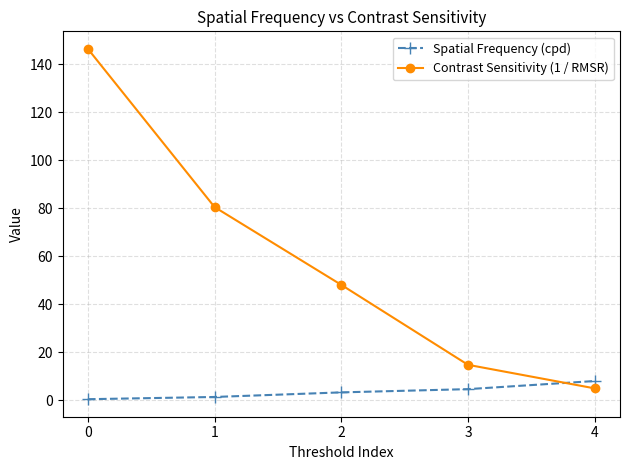

What is the lowest value of the Contrast Sensitivity (1 / RMSR) series?

5.0